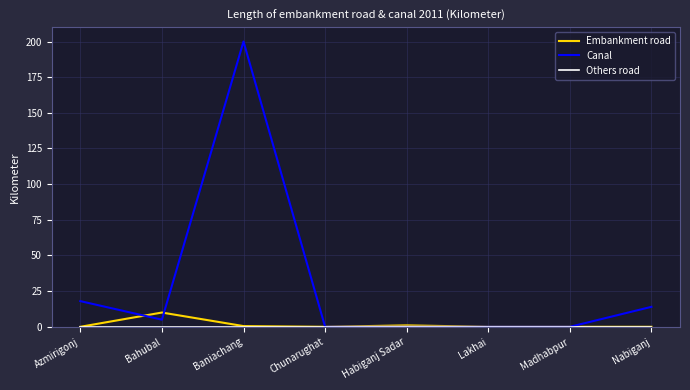

Which series has the largest range (max minus min)?

Canal